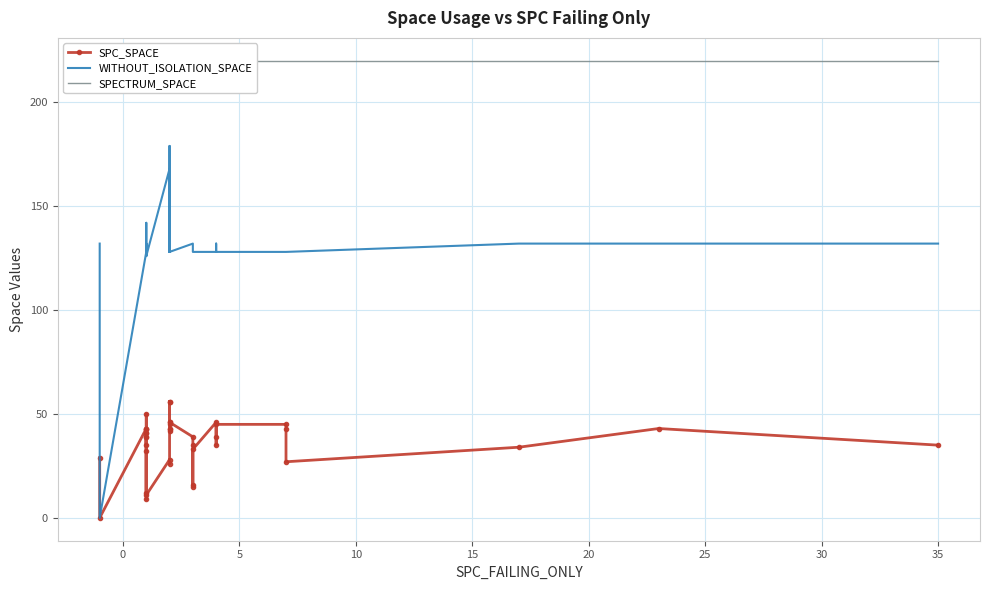

Is this an area chart (filled region under the line)?

No